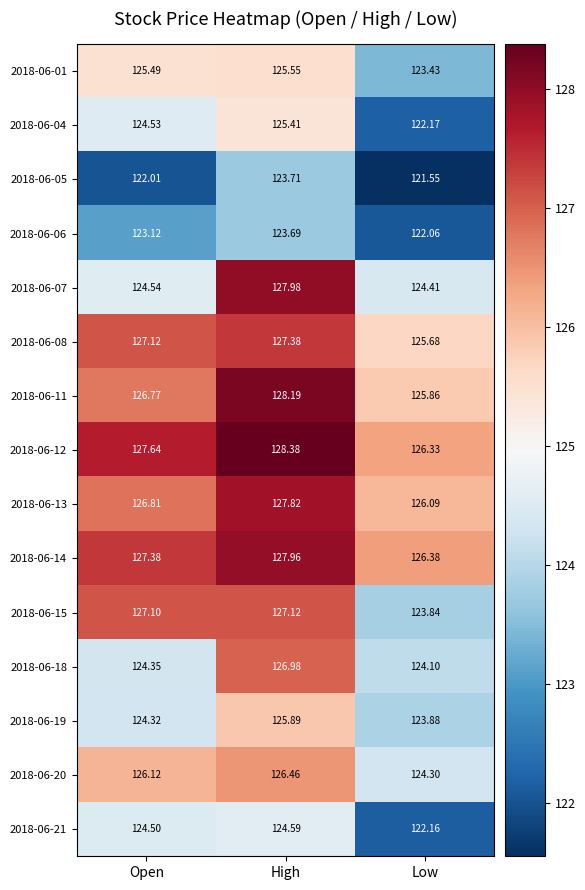

At which category does the chart reach its peak across all series?

High